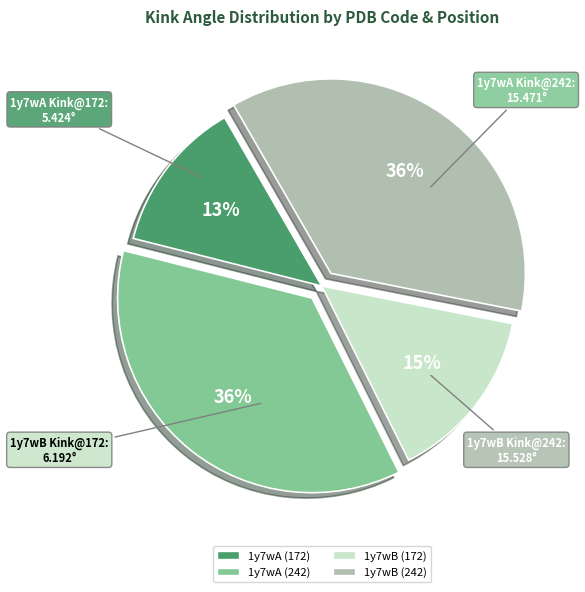

What is the ratio of the value at 1y7wA (172) to the value at 1y7wB (172)?

0.9